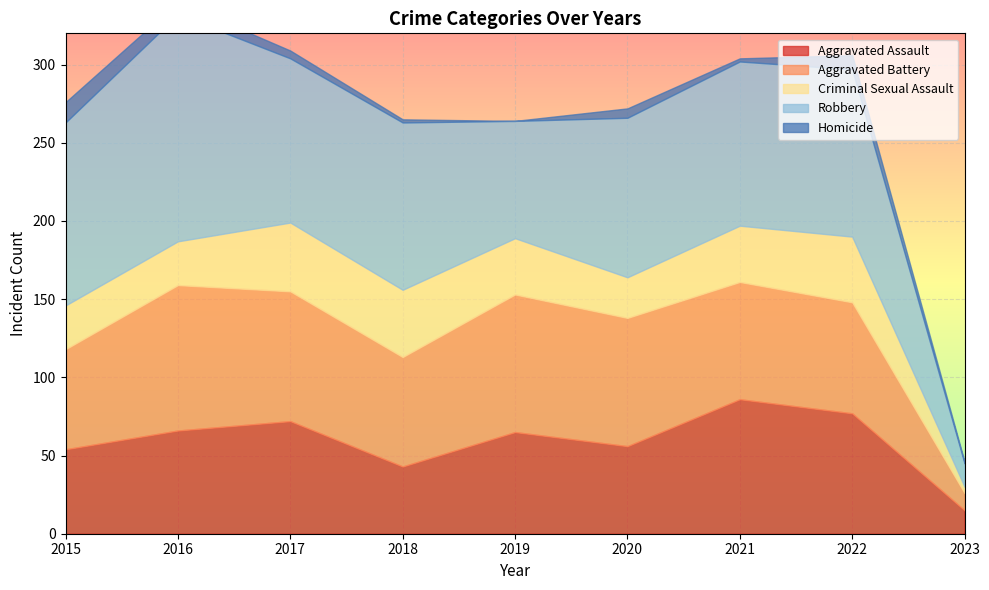

At which category is the sum across all series the highest?

2016